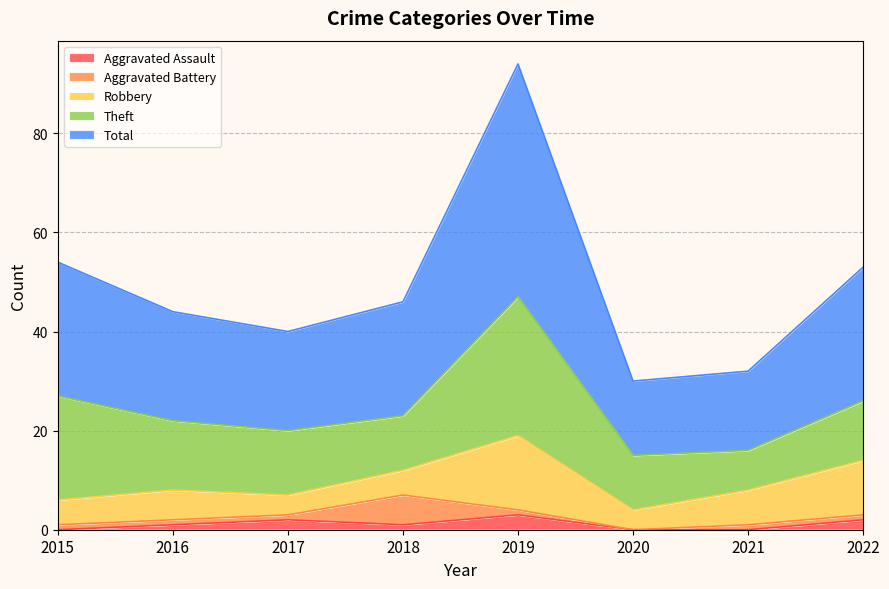

Which series changed the most between 2015 and 2017?

Theft